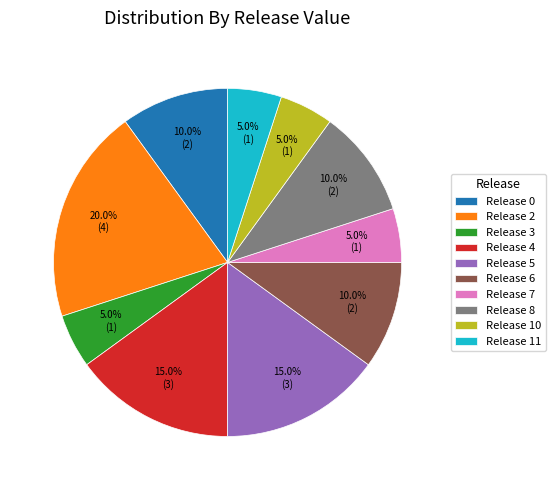

Is there a majority slice in this chart?

No